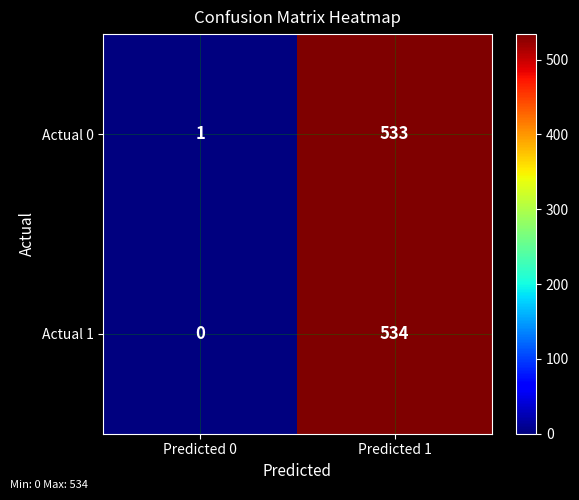

Read the Actual 0 value at Predicted 1, to the nearest 50.

550